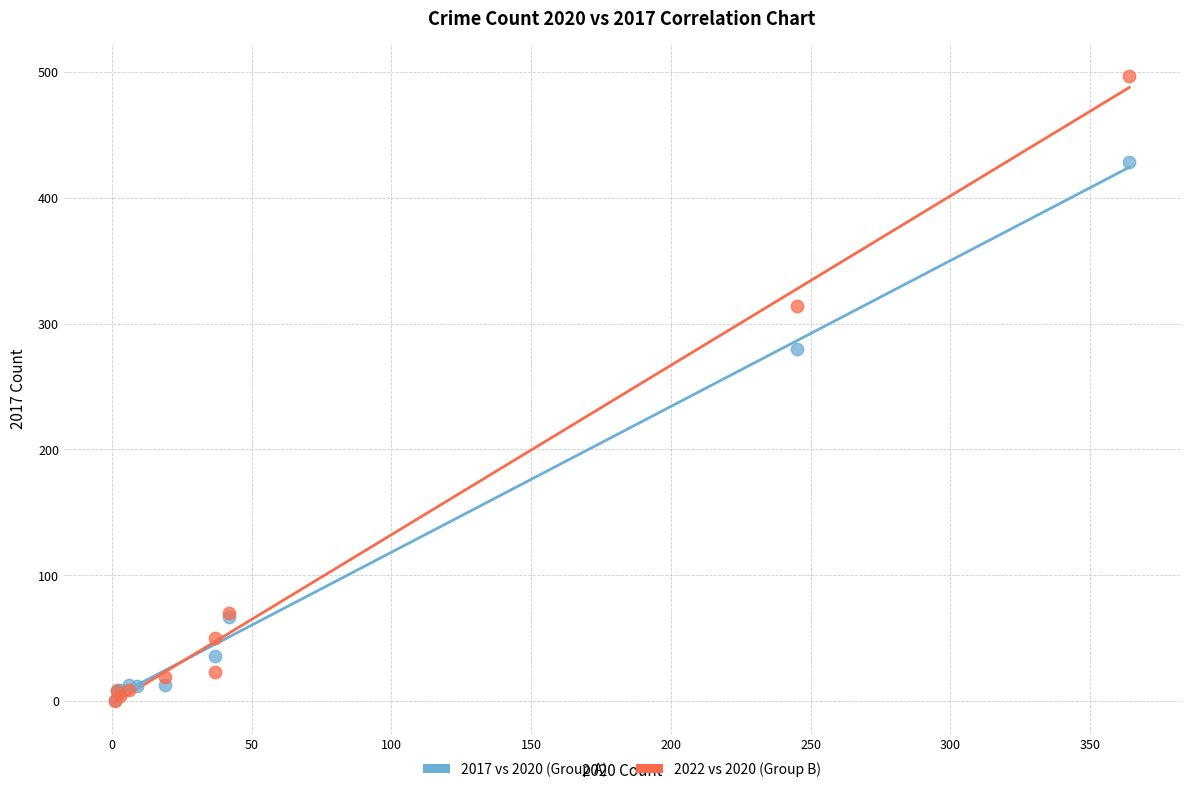

Which series reaches the maximum Y coordinate?

2022 vs 2020 (Group B)